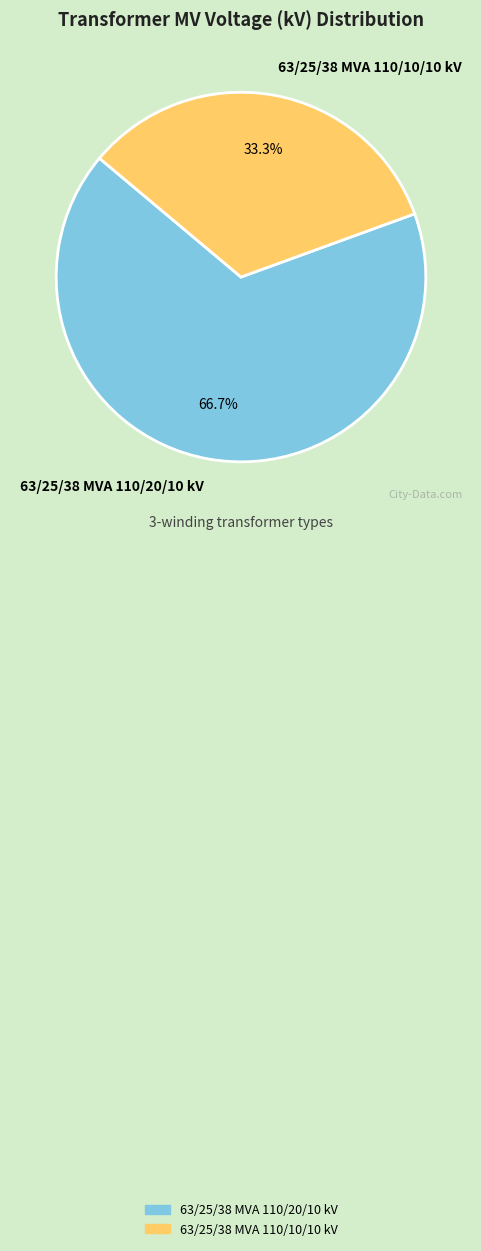

Count the number of slices in the pie.

2